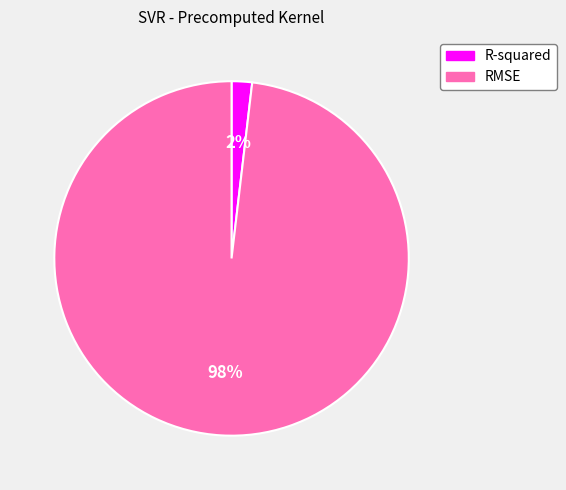

Which slice is the smallest?

R-squared